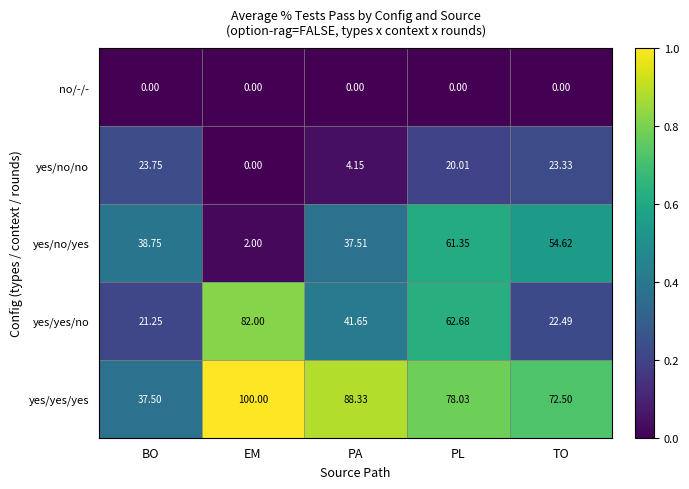

Where is yes/yes/yes nearest to the value 68?

TO